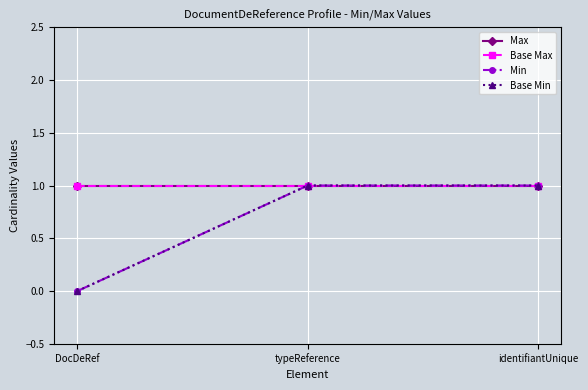

How many Min values are between 0 and 1?

3